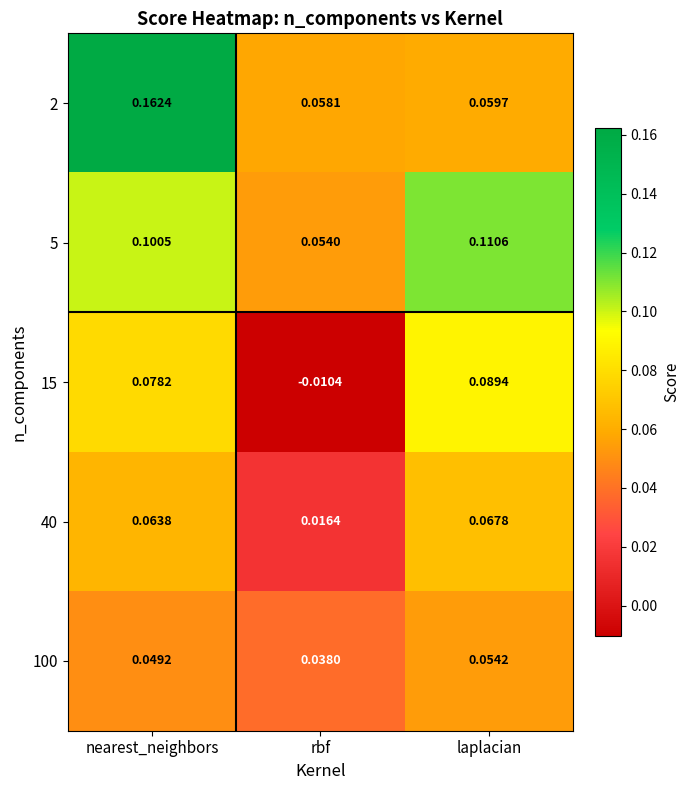

At which category does the chart reach its peak across all series?

nearest_neighbors